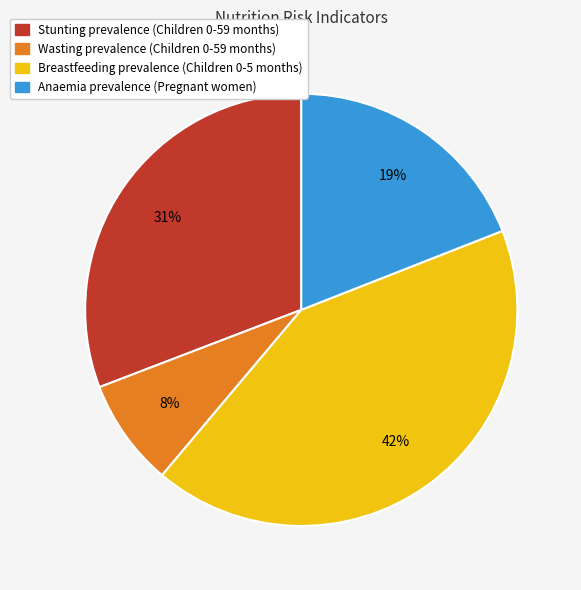

Is Anaemia prevalence (Pregnant women) the majority of the pie?

No